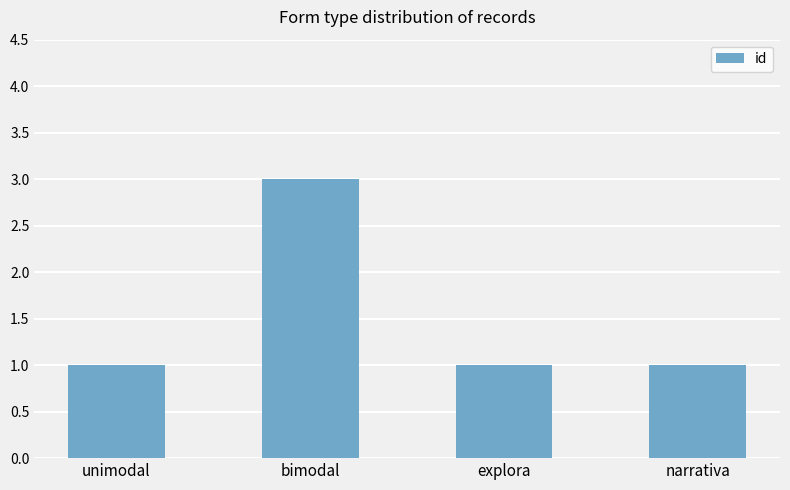

What is the greatest value displayed?

3